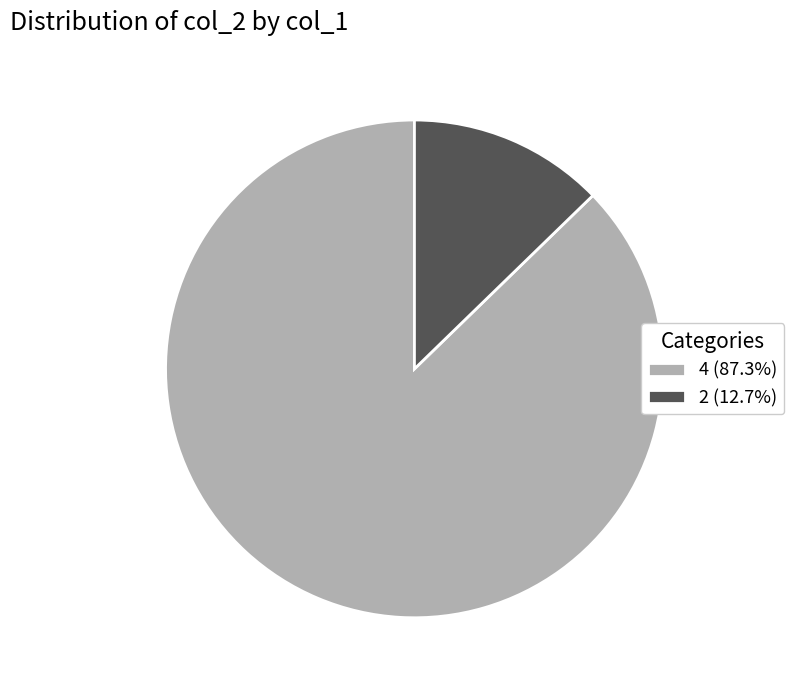

Does 4 (87.3%) account for over 50% of the chart?

Yes